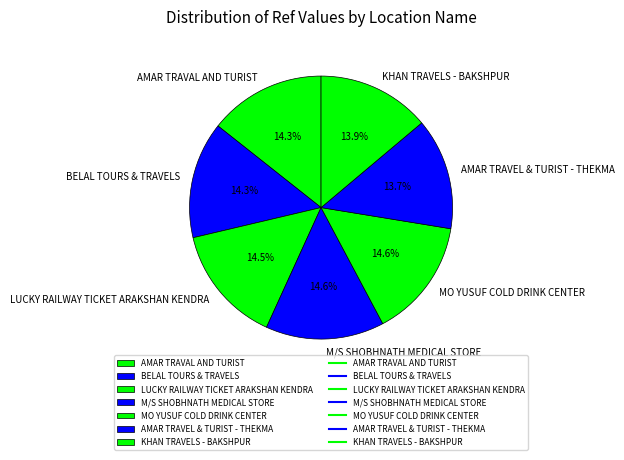

How many segments does this pie chart have?

7